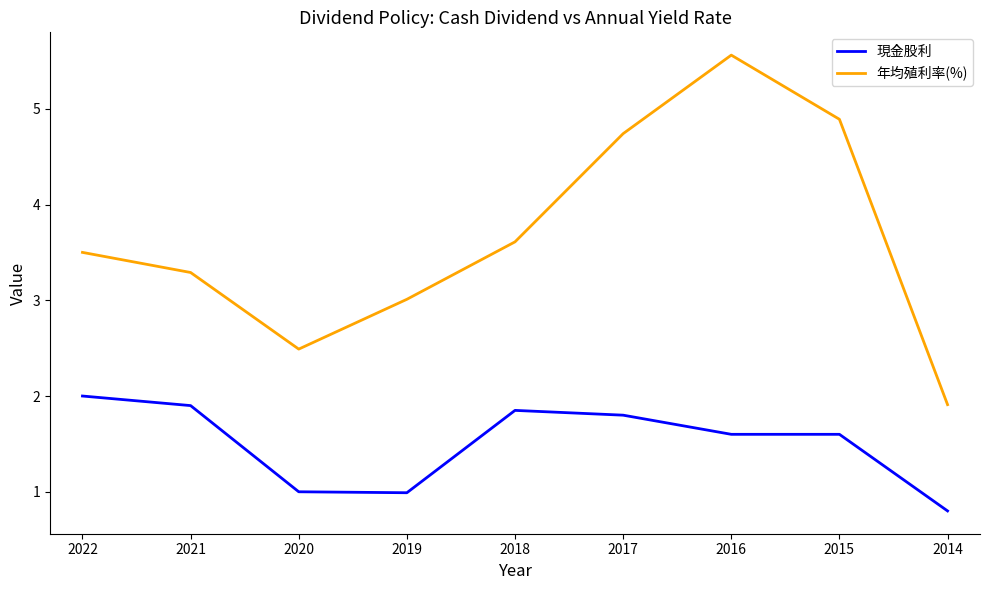

What is the sum of all 年均殖利率(%) values?

33.0